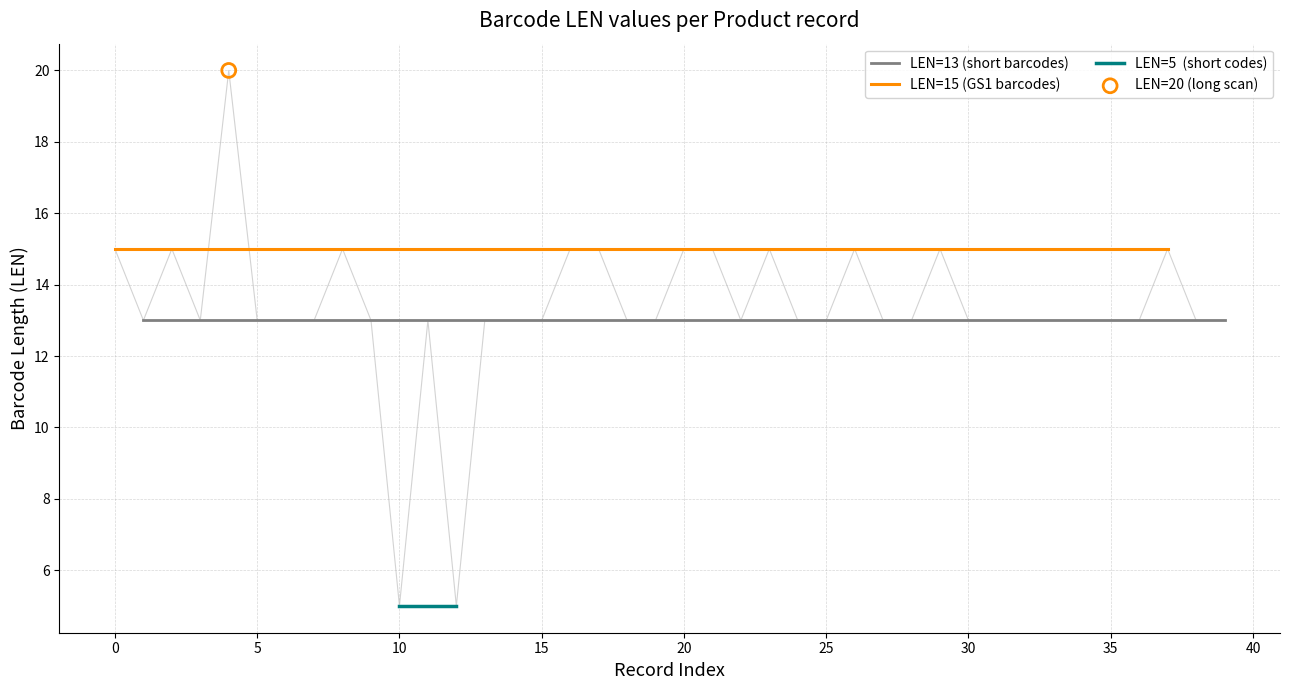

Is the value of LEN=13 at 8 greater than the value of LEN=5 at 11?

Yes